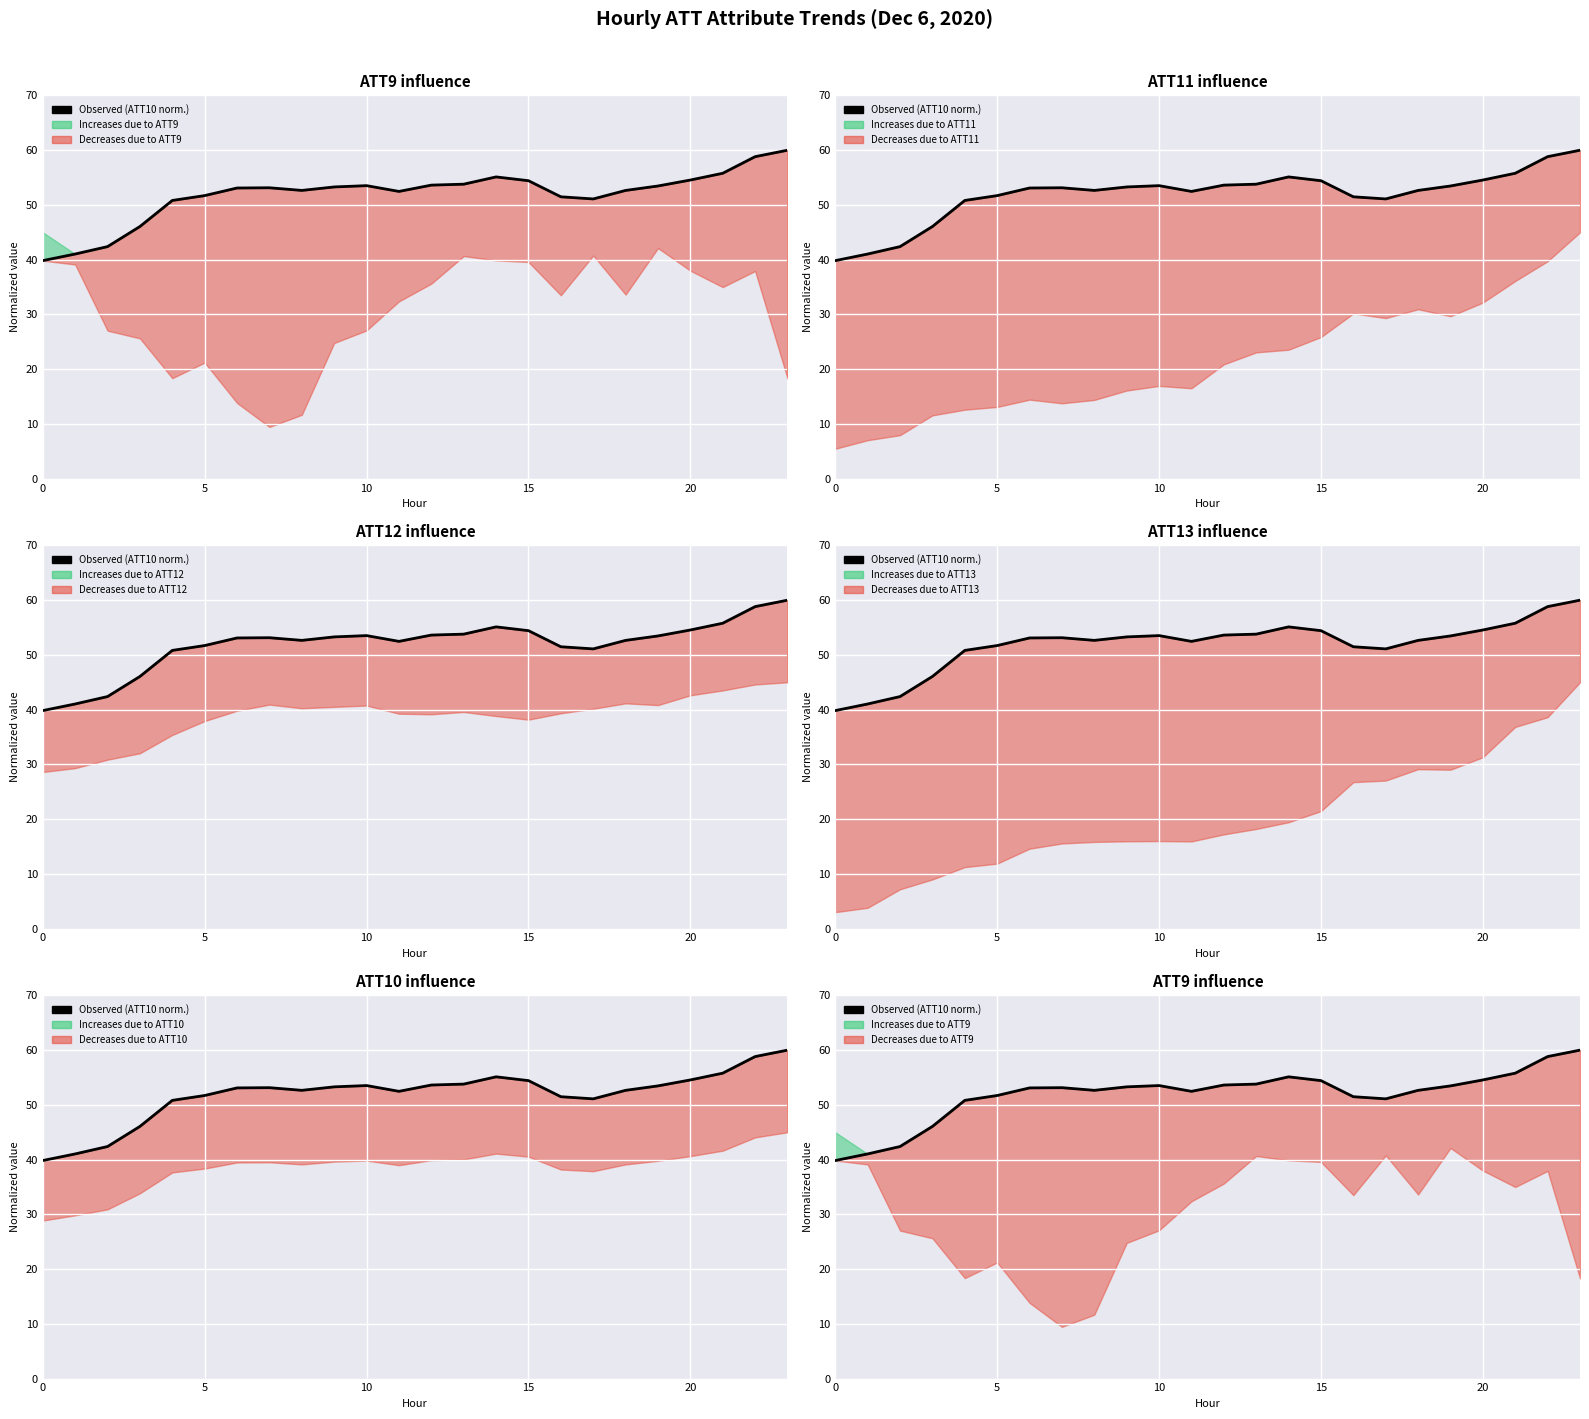

How many values exceed 53?

13